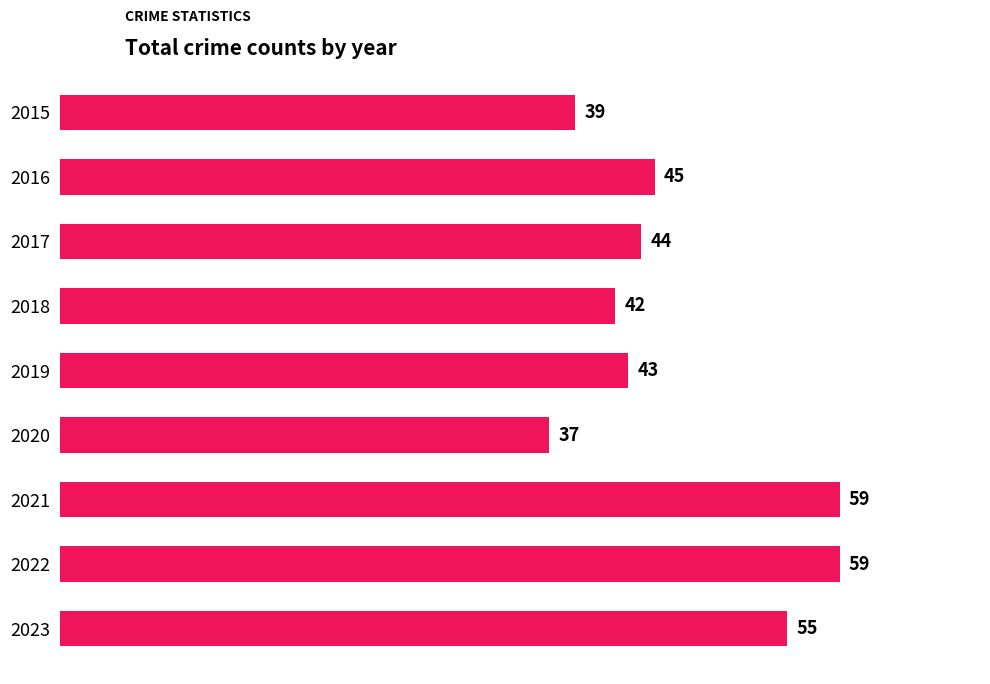

Where is the data nearest to the value 48?

2016